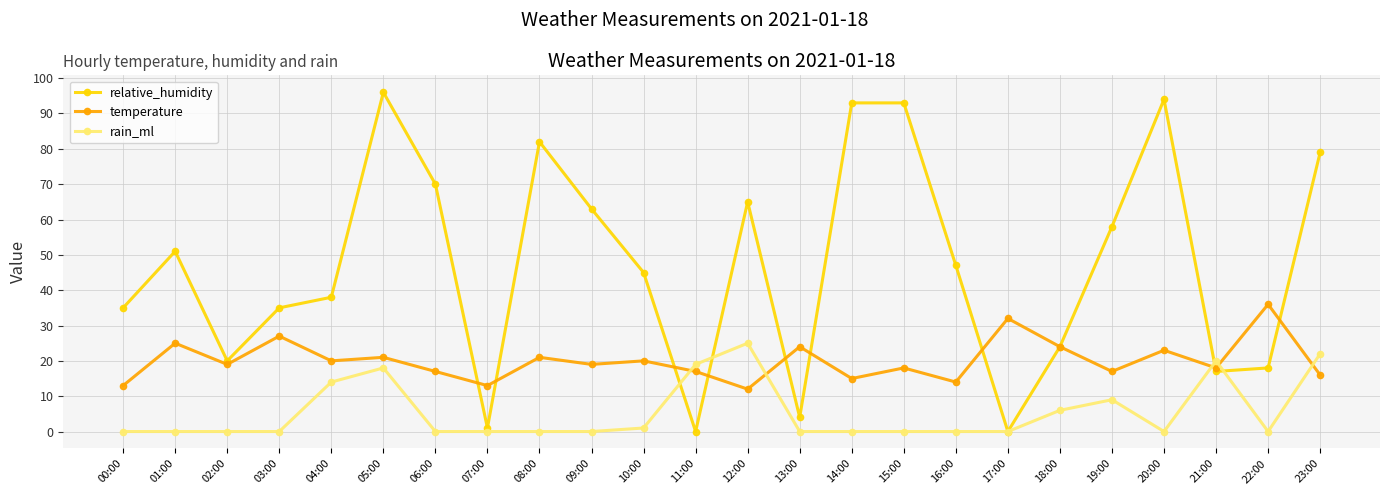

Where is the first local maximum for temperature?

01:00